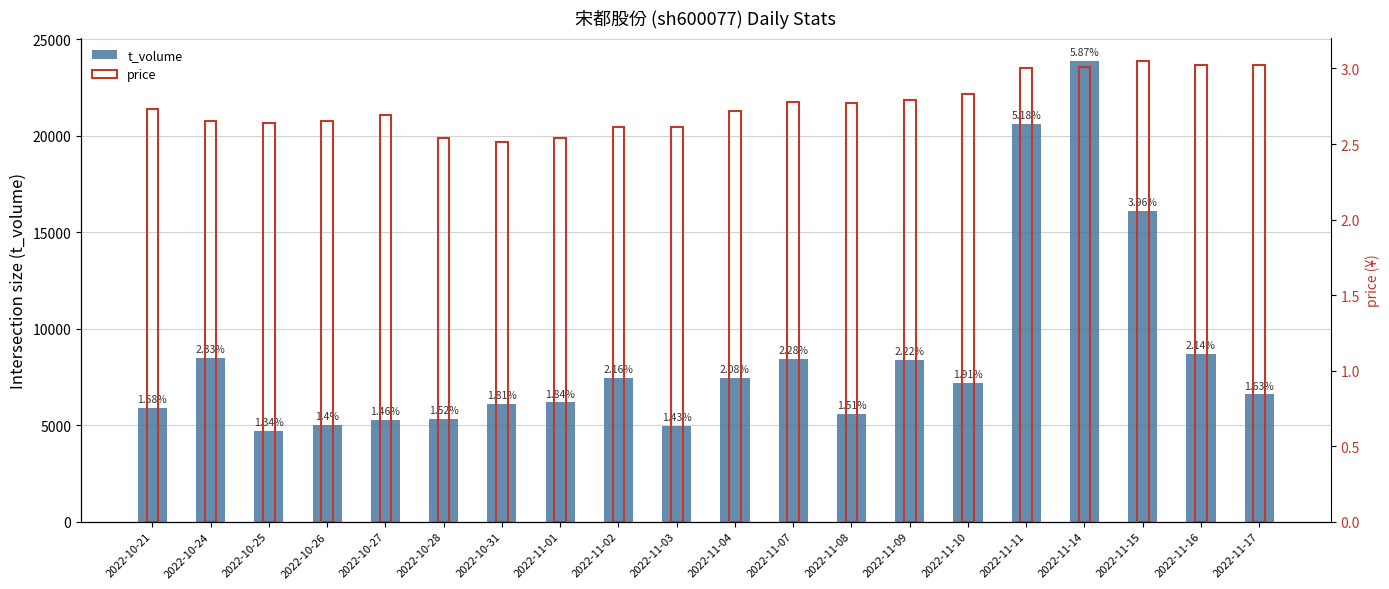

What is the difference between the maximum and minimum values in the t_volume series?

19156.0